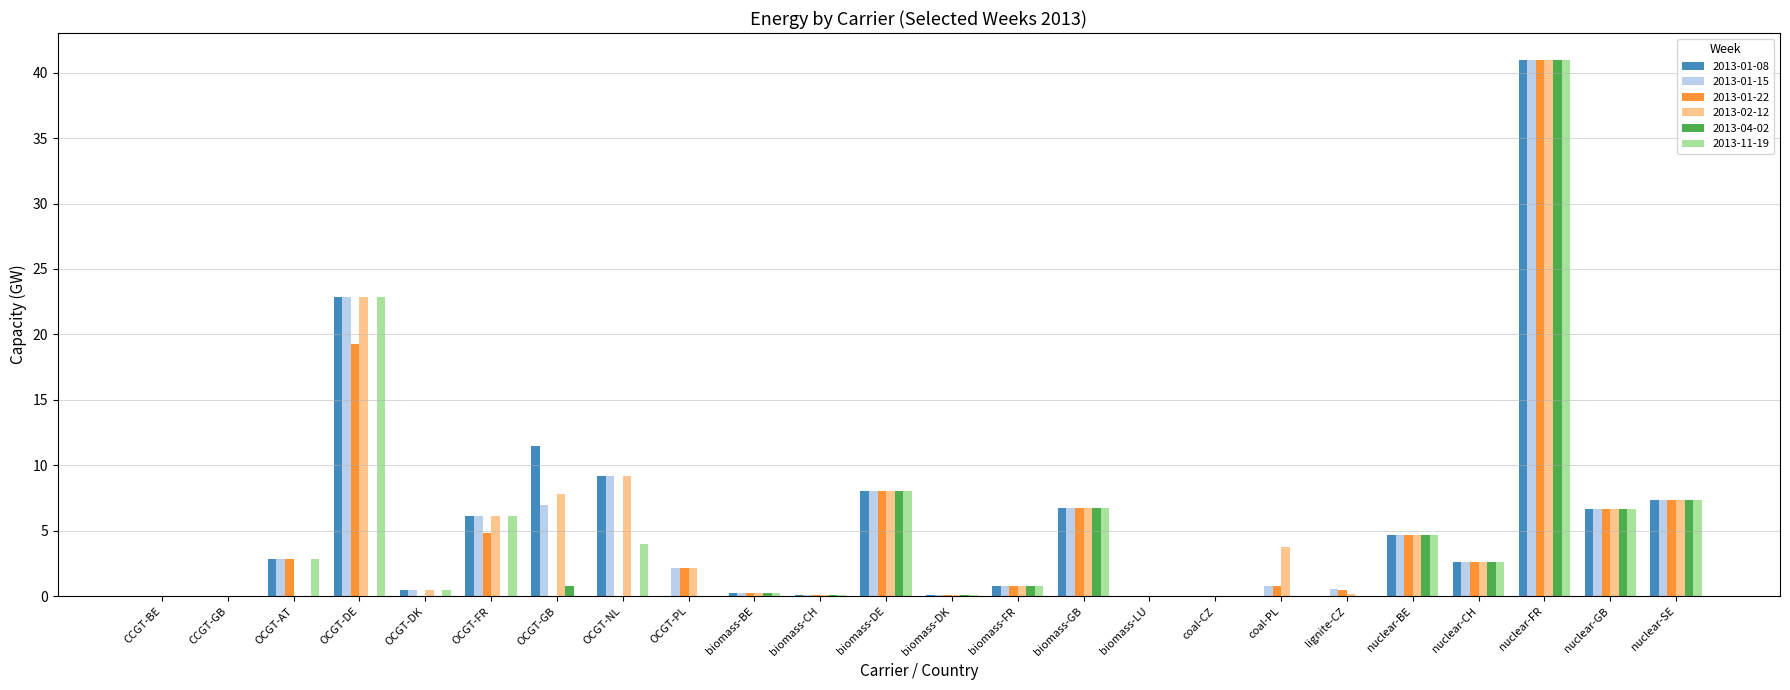

Is it true that 2013-02-12 equals 0.0 at CCGT-BE?

True